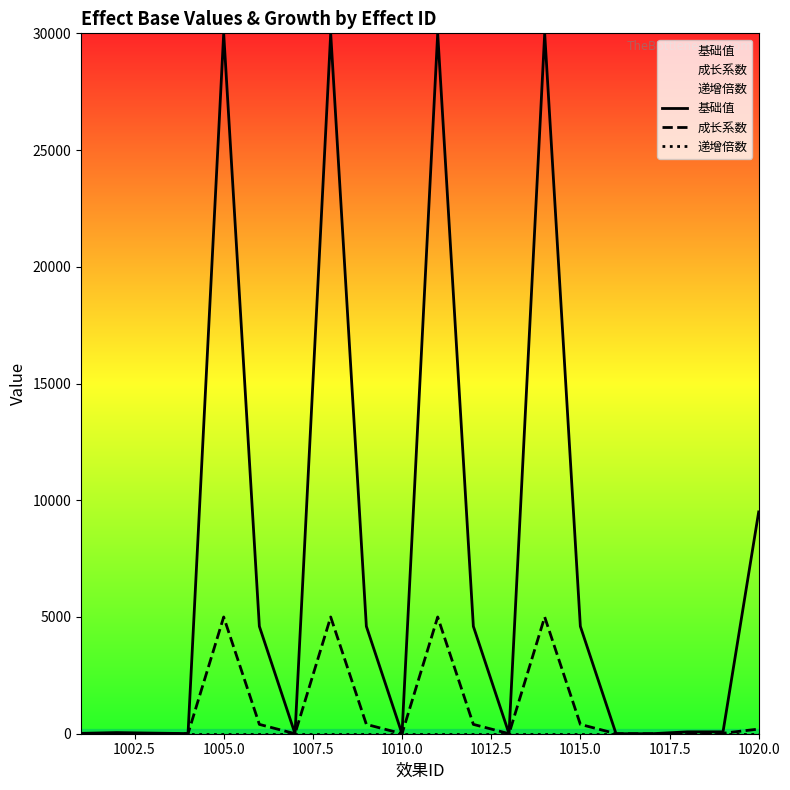

What is the highest value of the 成长系数 series?

5000.0